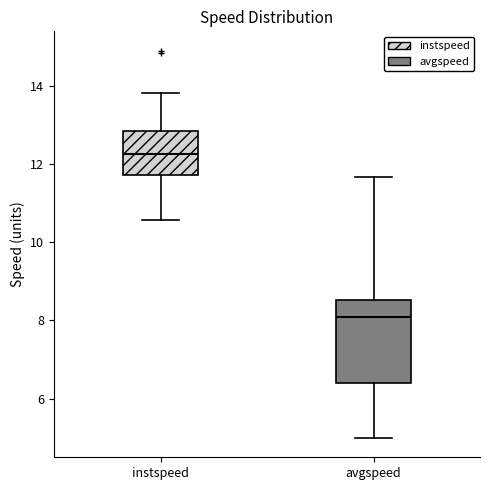

Reading left to right, read every box against the y-axis: the position of its median line, the range the box covers, and the ends of its whiskers. The values are not printed on the chart, so give them approximately, as read against the axis.

instspeed: median 12.2, box 11.8 to 12.8, whiskers 10.6 to 13.8
avgspeed: median 8.0, box 6.4 to 8.6, whiskers 5.0 to 11.6